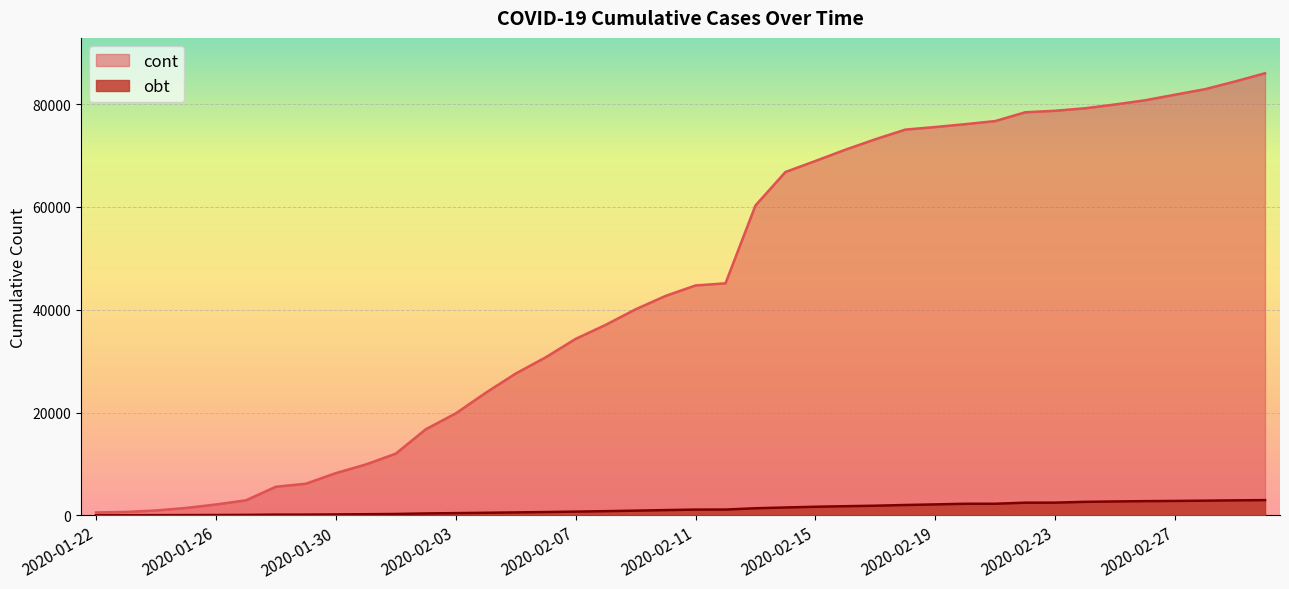

Is it true that cont equals 23836 at 2020-02-04?

True